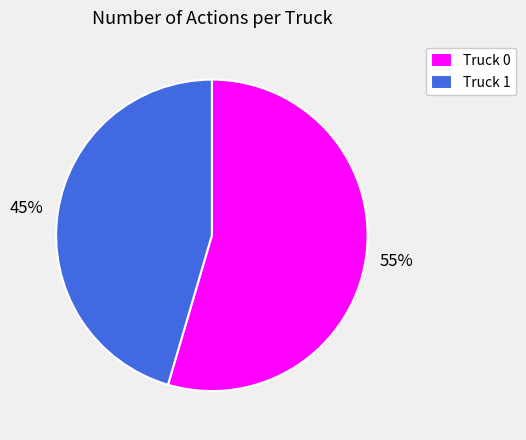

Rank the categories by value from highest to lowest.

Truck 0, Truck 1